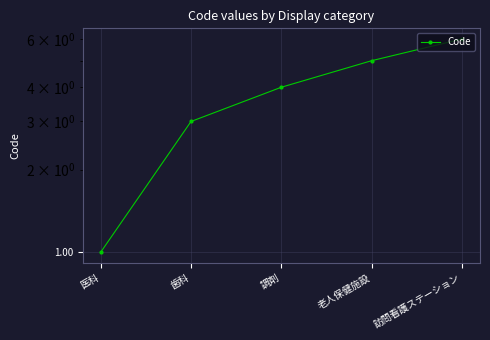

What is the minimum value shown in the chart?

1